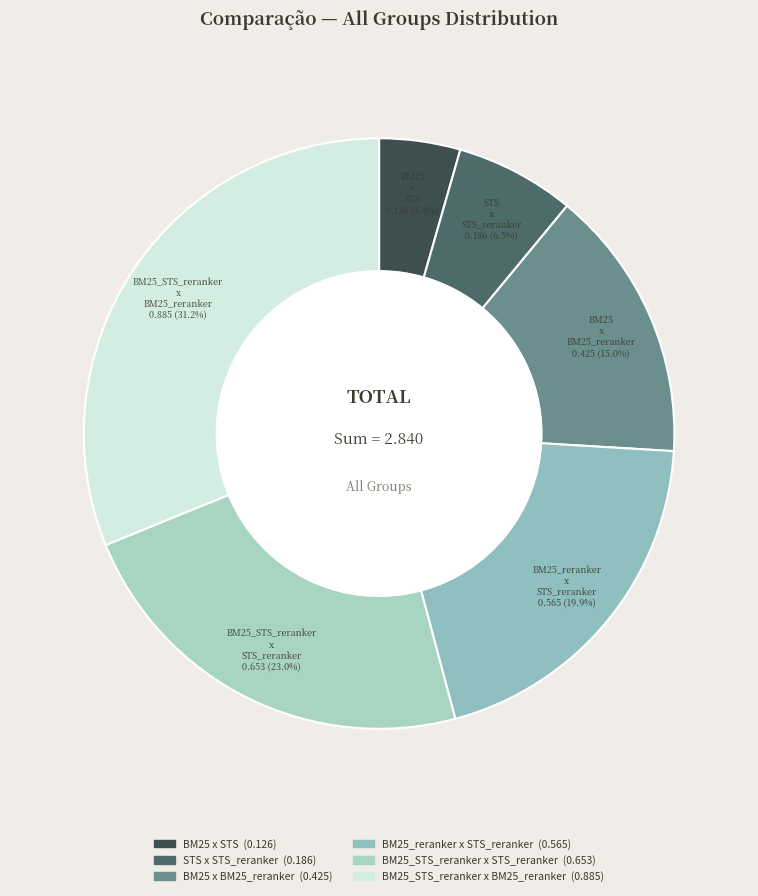

To the nearest percent, what is the difference between the STS x STS_reranker and BM25_STS_reranker x BM25_reranker slice percentages?

25%